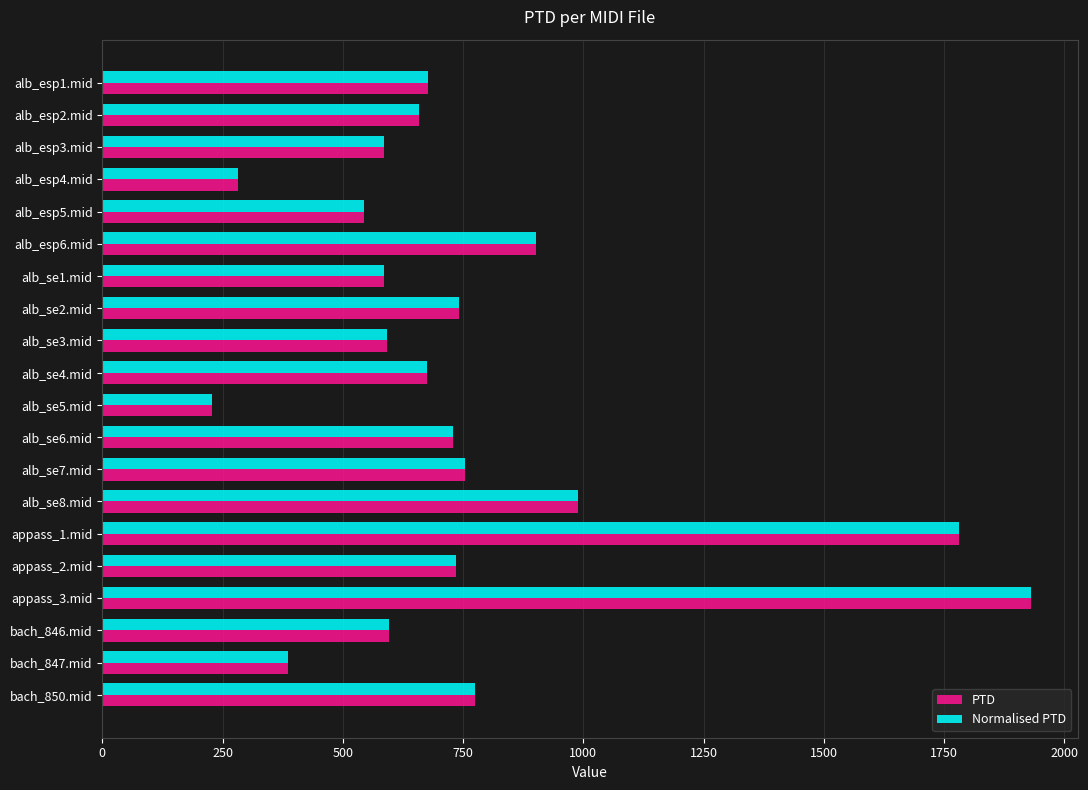

What is the total value across all series at alb_se6.mid?

1457.6